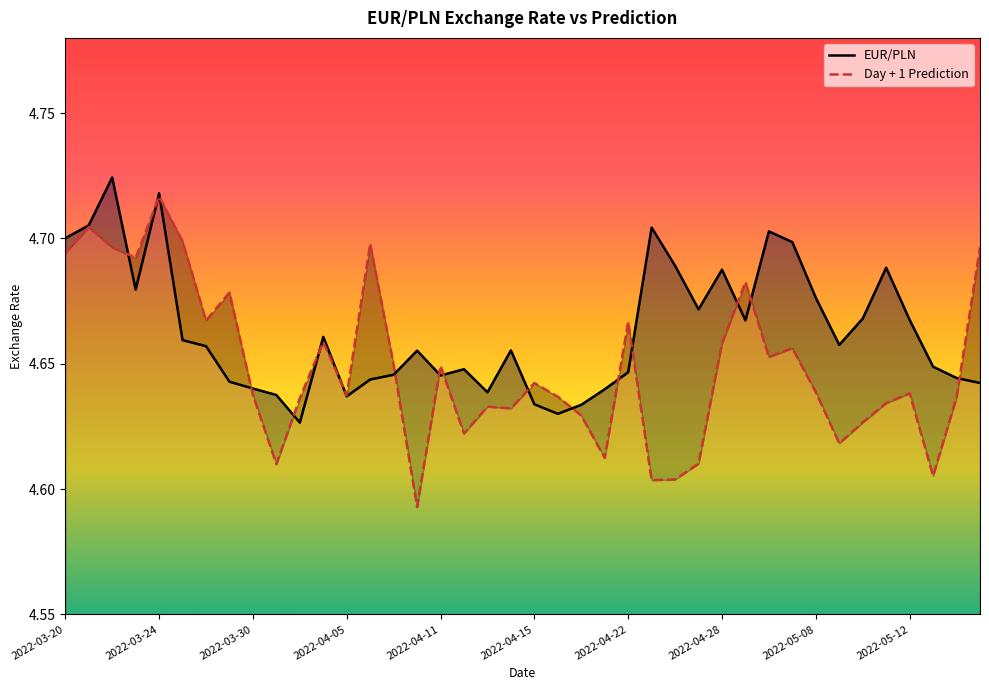

Which series changed the most between 24 and 25?

Day + 1 Prediction